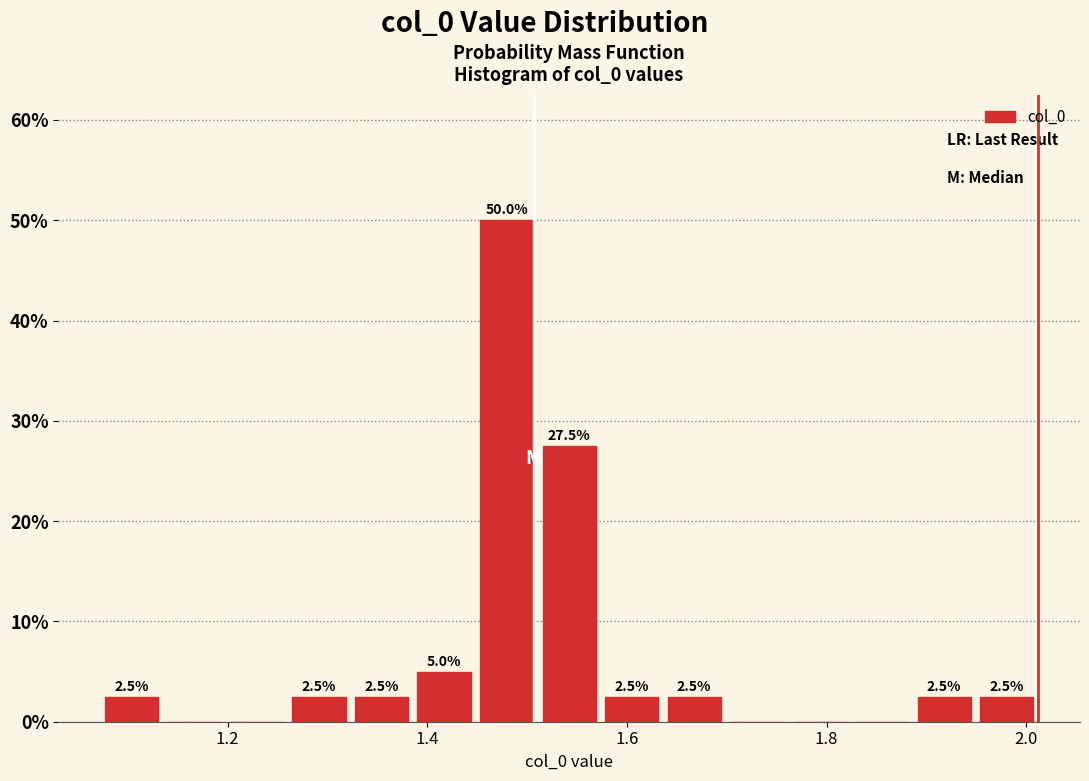

Around what value on the x-axis is the tallest bar? Give the approximate position of its centre, as read against the axis.

1.48